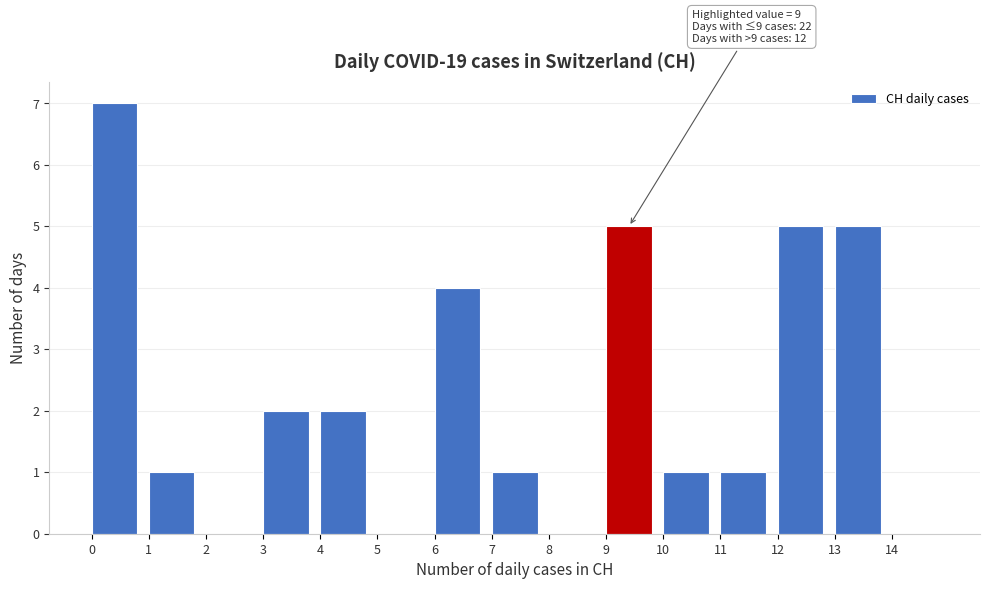

Which range on the x-axis has the tallest bar?

0 to 1